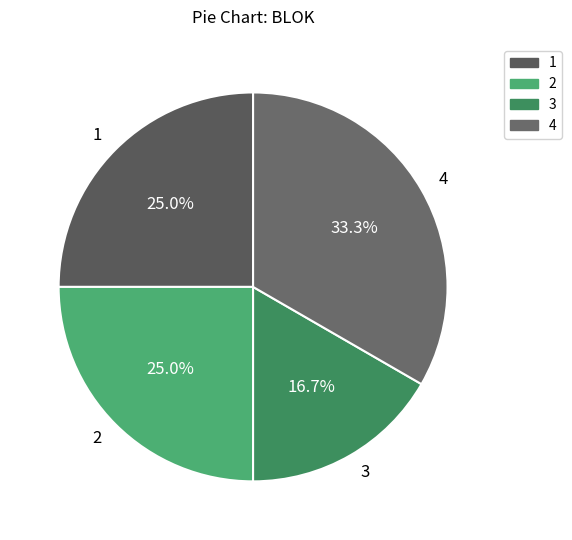

True or false: 2 accounts for 36% of the total.

False